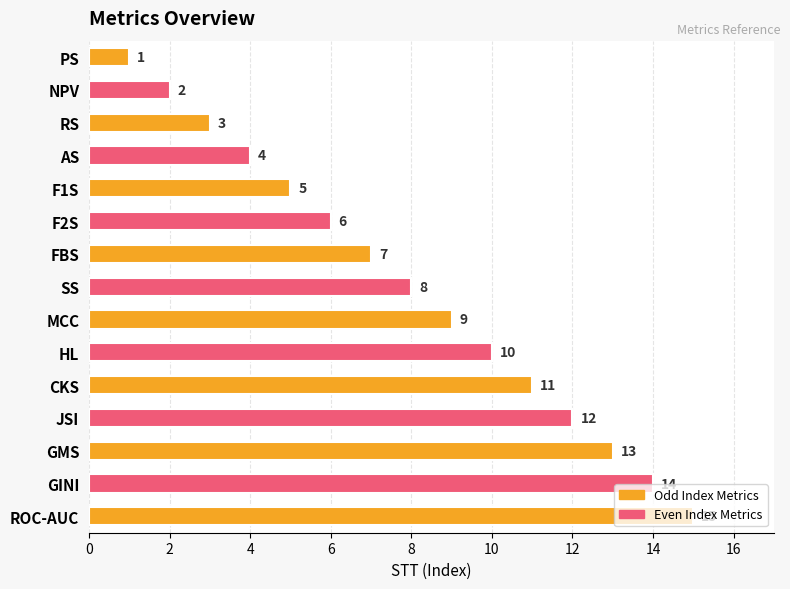

Does the chart contain any negative values?

No